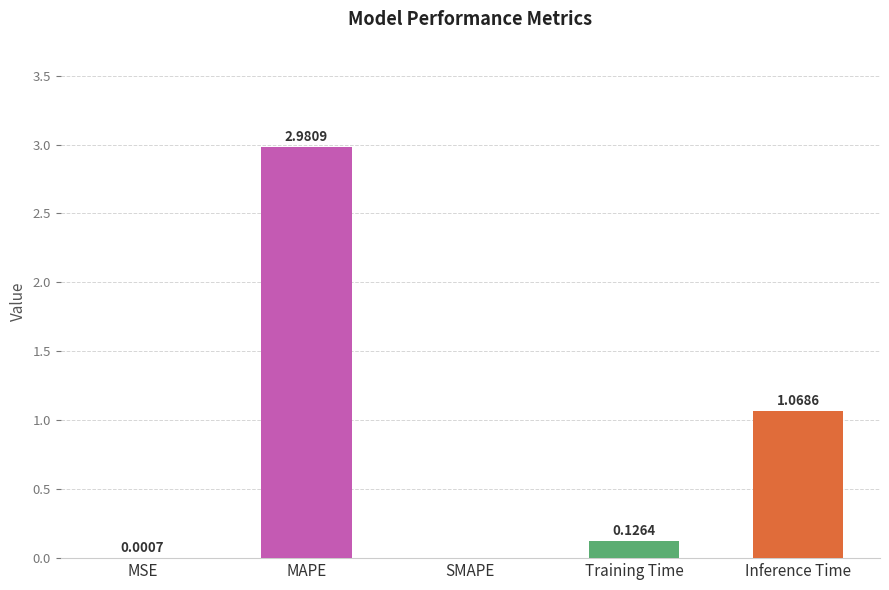

What is the sum of all values?

4.2